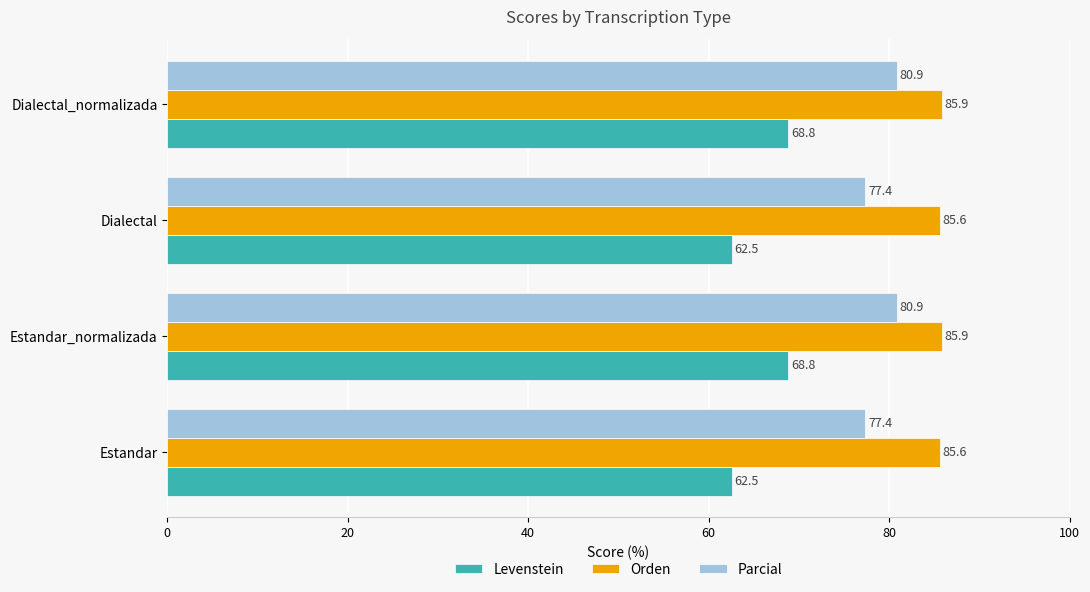

What are all the series names shown in the legend?

Levenstein, Orden, Parcial